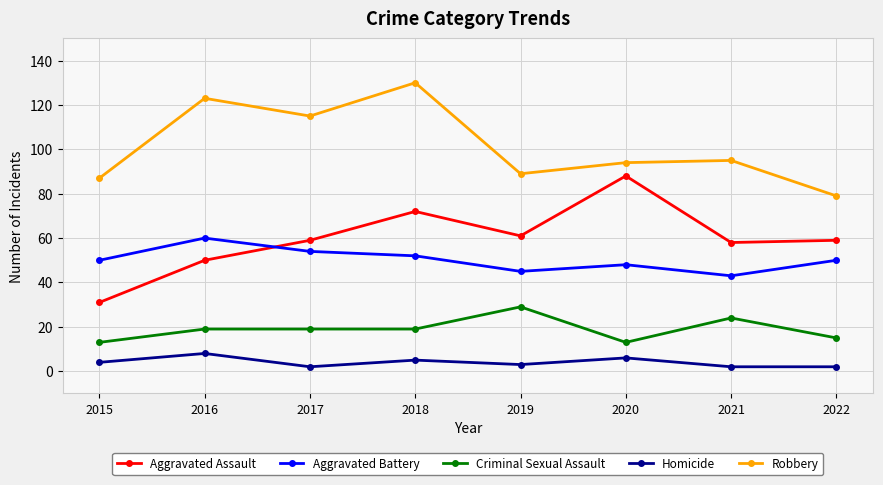

Does the chart have visible grid lines?

Yes